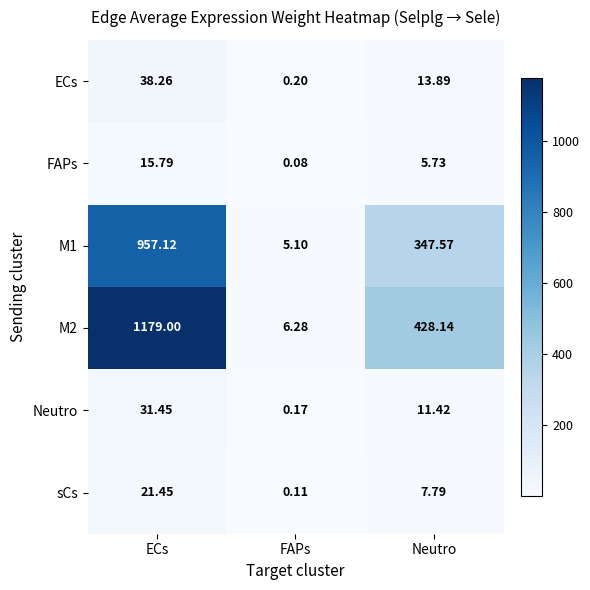

At which label is M1 closest to 481?

Neutro